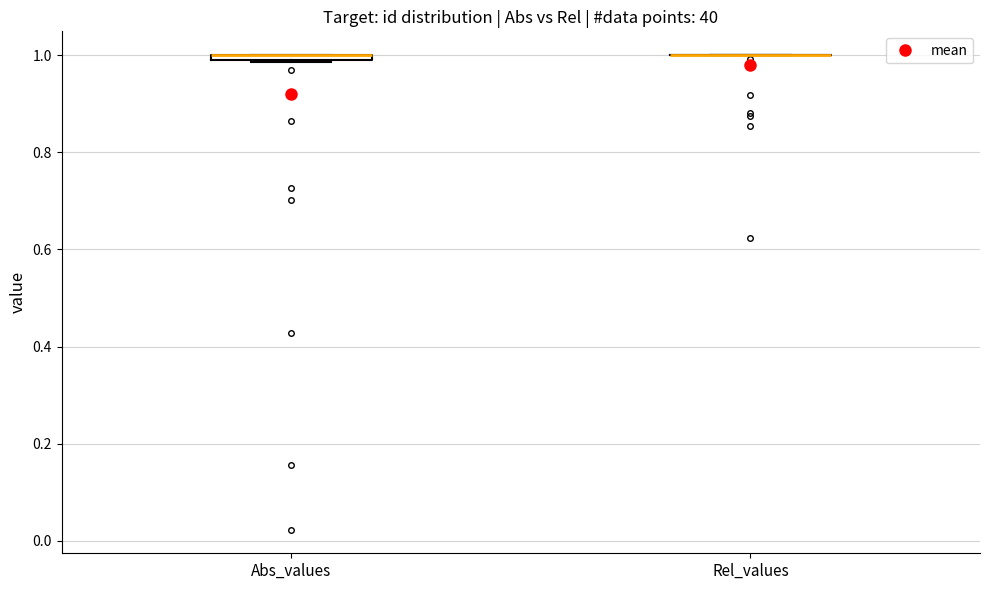

Where is the lower edge of the box for Abs_values on the y-axis? The values are not printed on the chart, so give them approximately, as read against the axis.

0.98